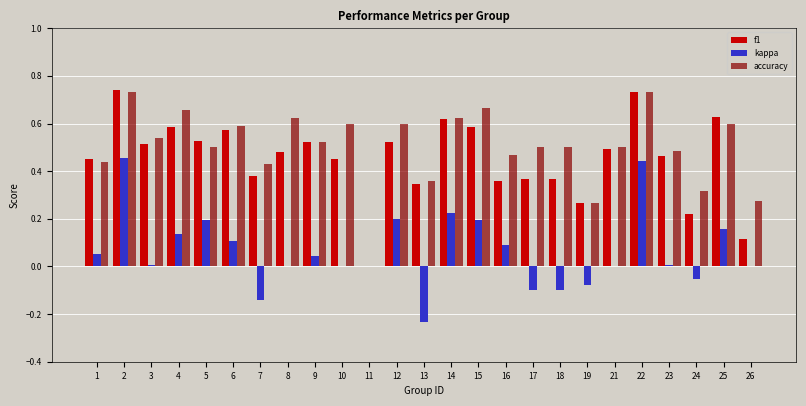

What are all the series names shown in the legend?

f1, kappa, accuracy